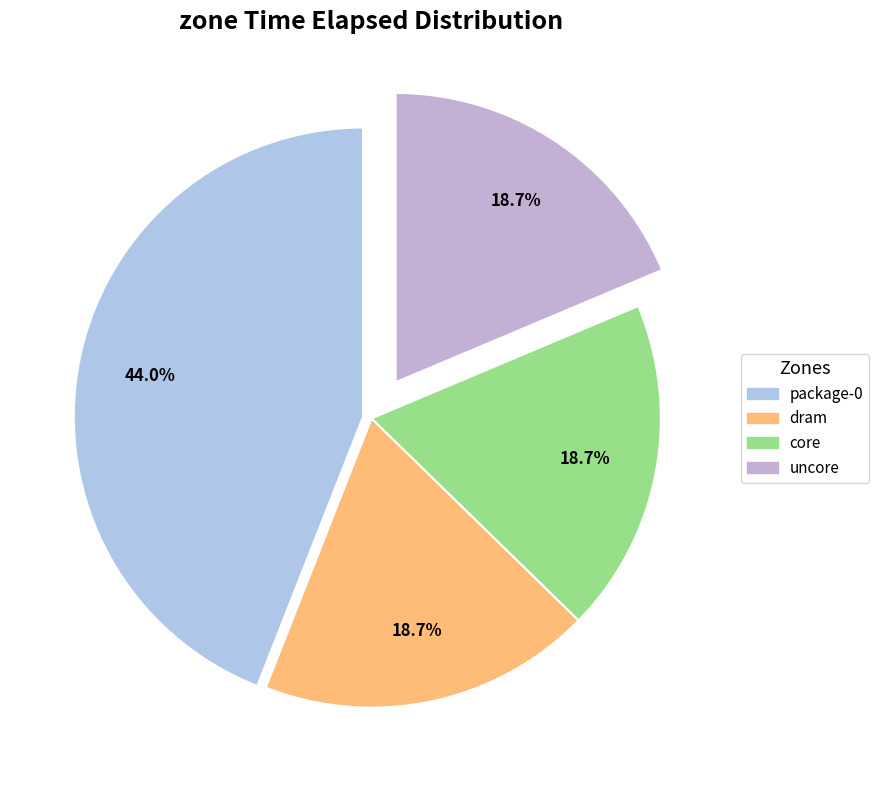

Does any single category account for the majority?

No